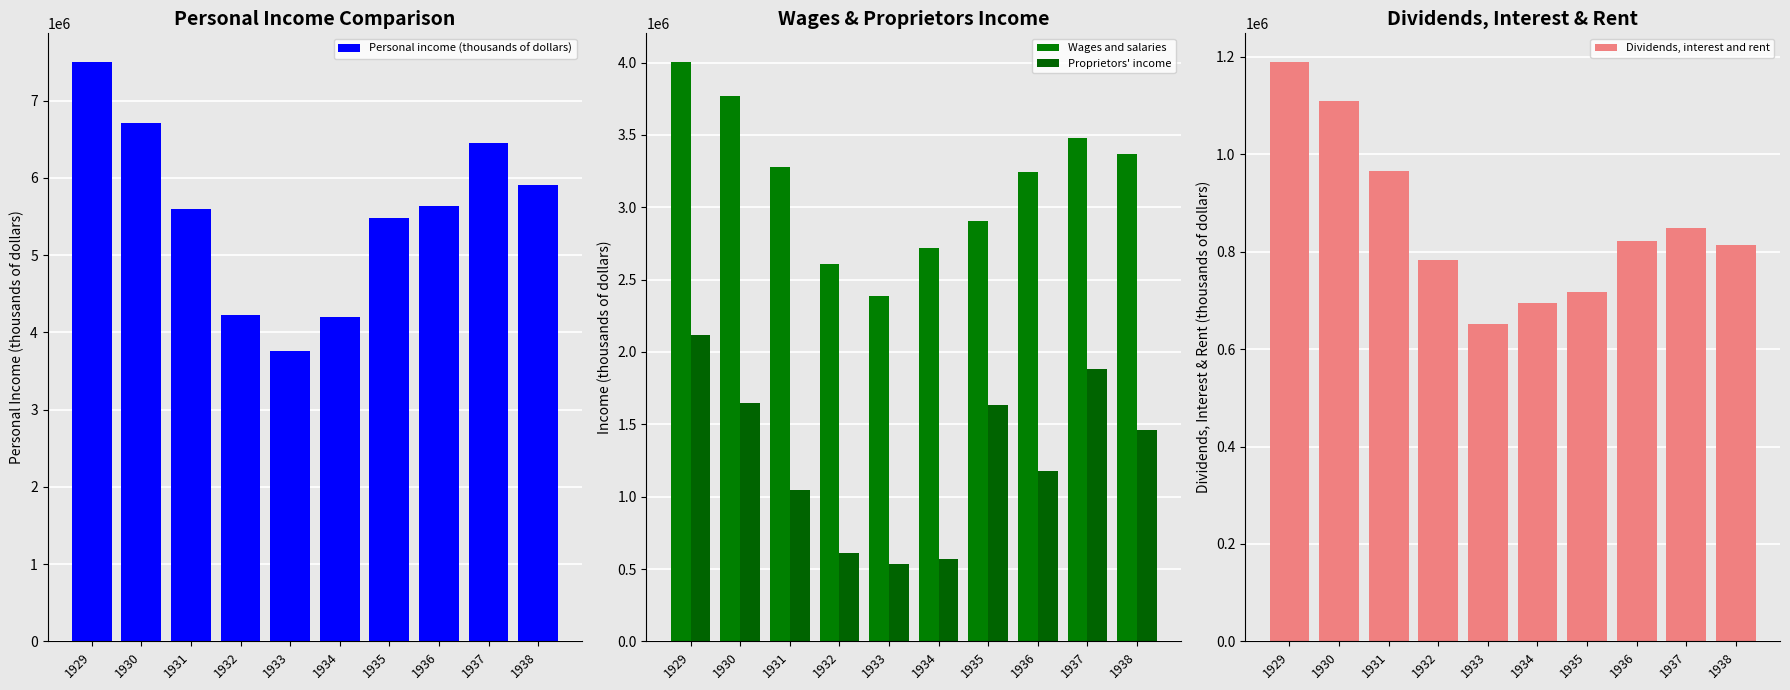

List the series in order of their peak value, highest first.

Personal income (thousands of dollars), Wages and salaries, Proprietors' income, Dividends, interest and rent